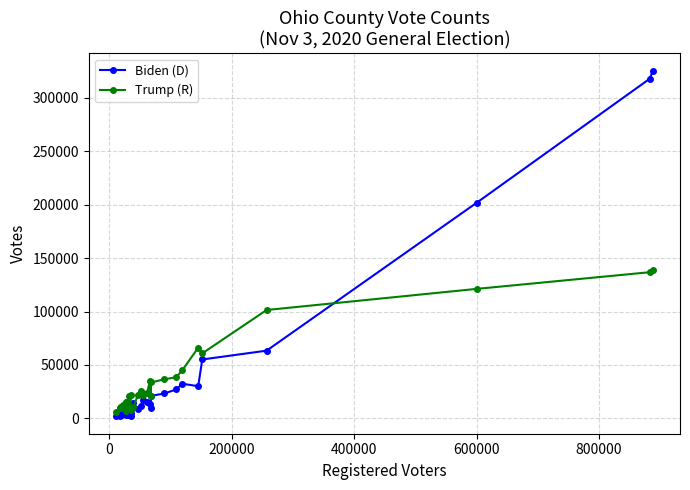

What is the highest value of the Biden (D) series?

325521